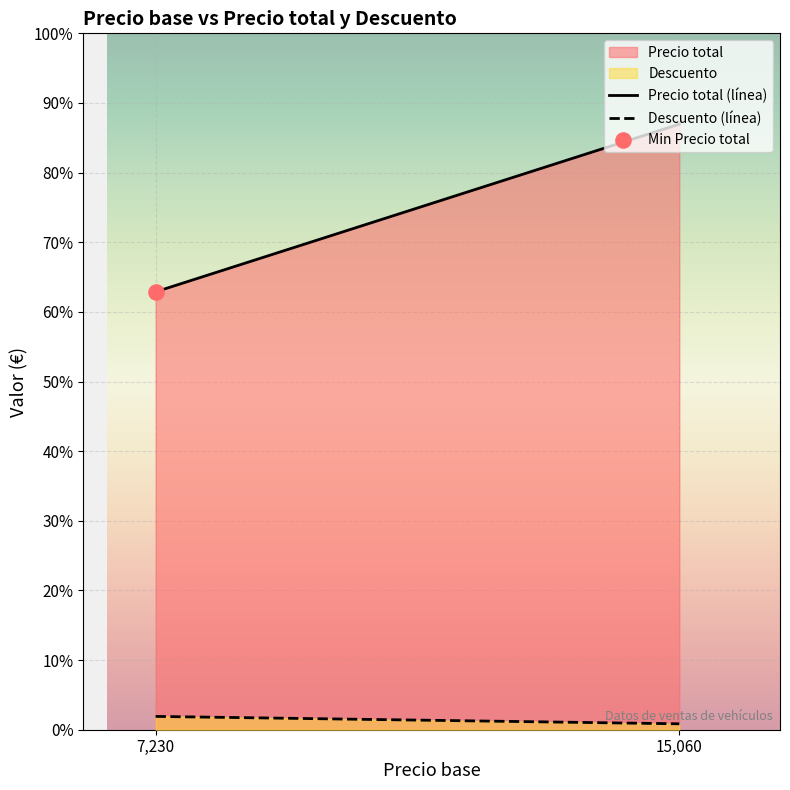

Which series has the widest spread of Y values?

Precio total (línea)